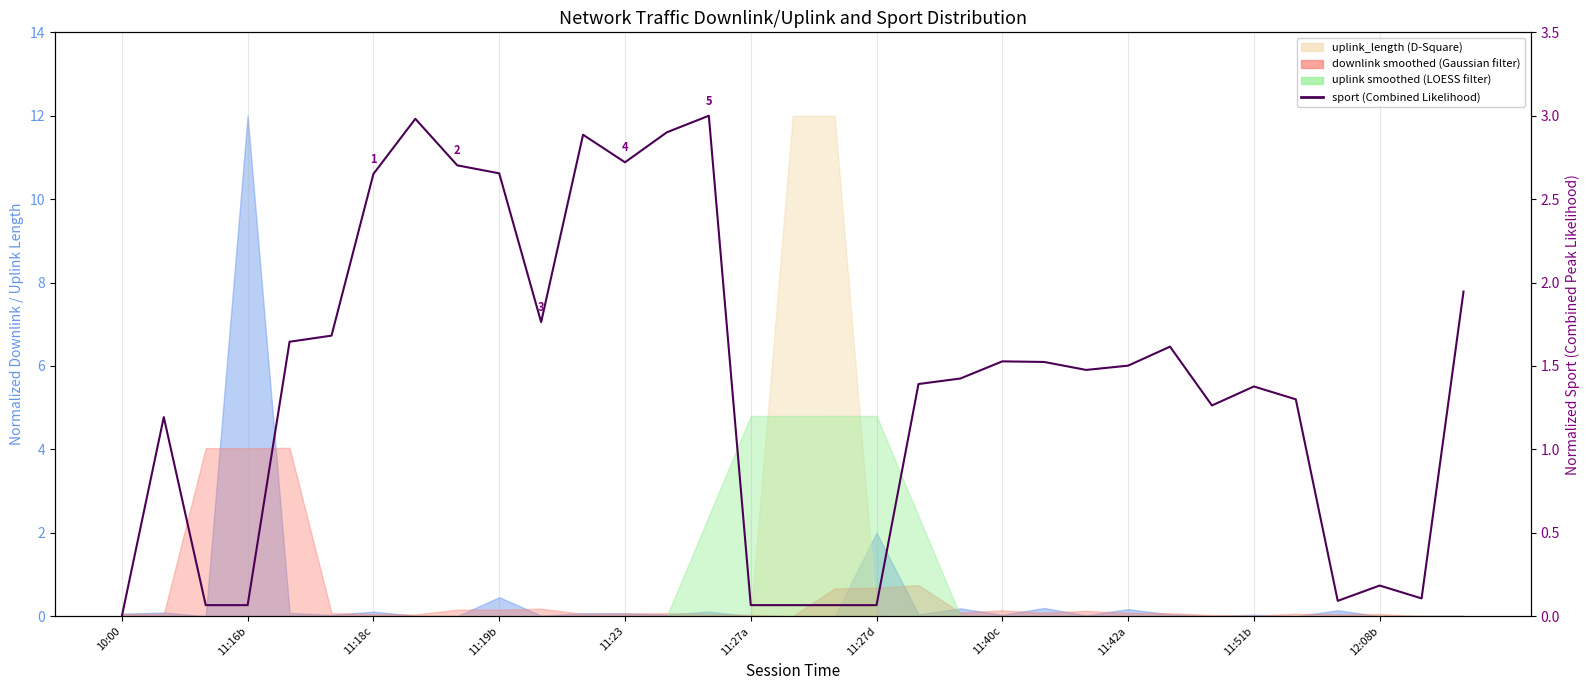

How many data points are less than 1?

10